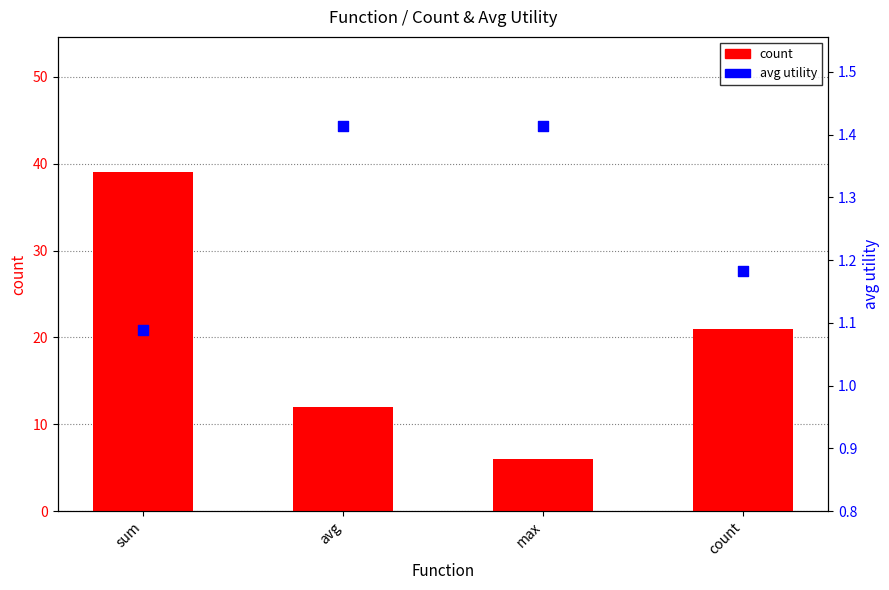

Is the value of avg utility at max greater than the value of count at max?

No